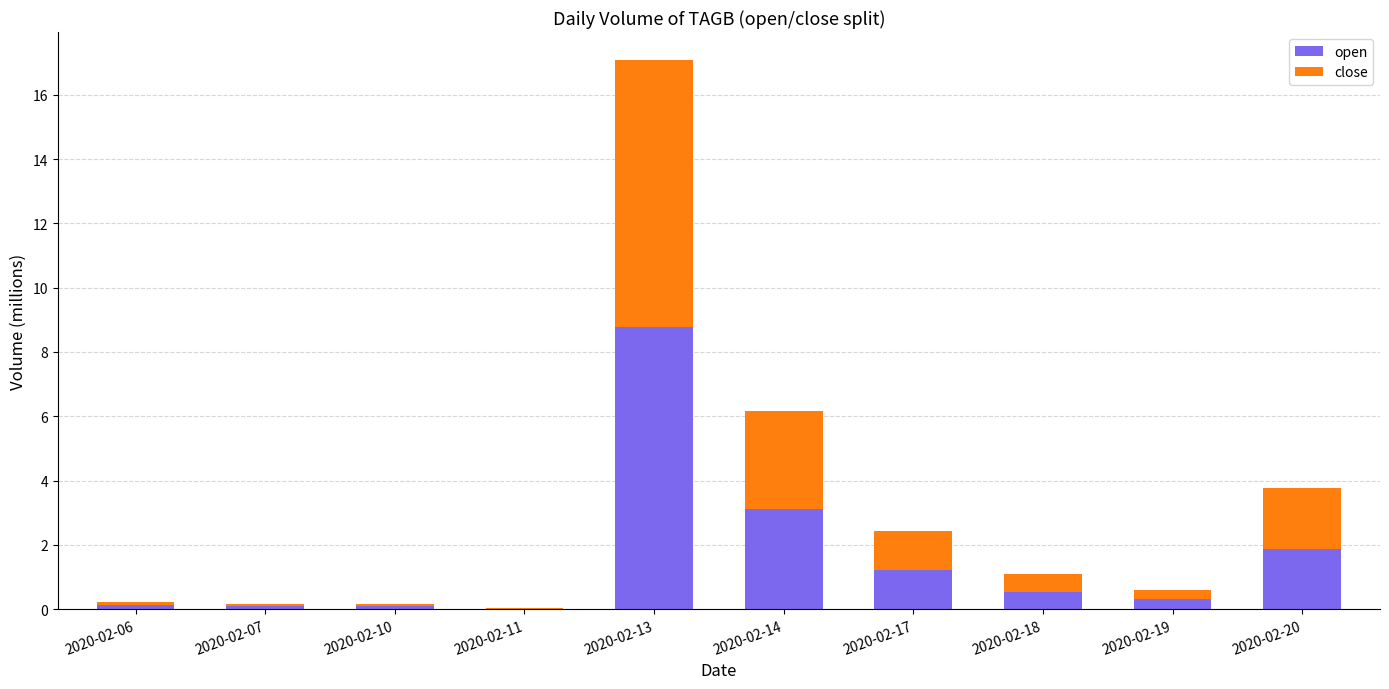

The value of open at 2020-02-14 is 3.1. True or false?

True